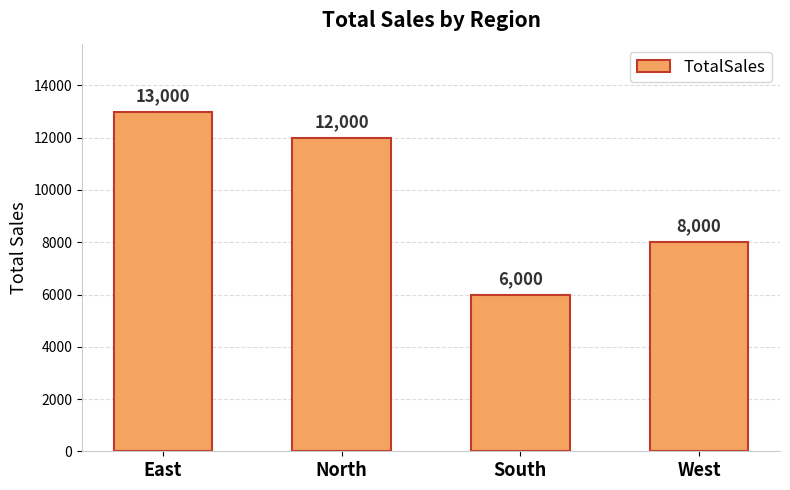

What is the sum of the values at South and East?

19000